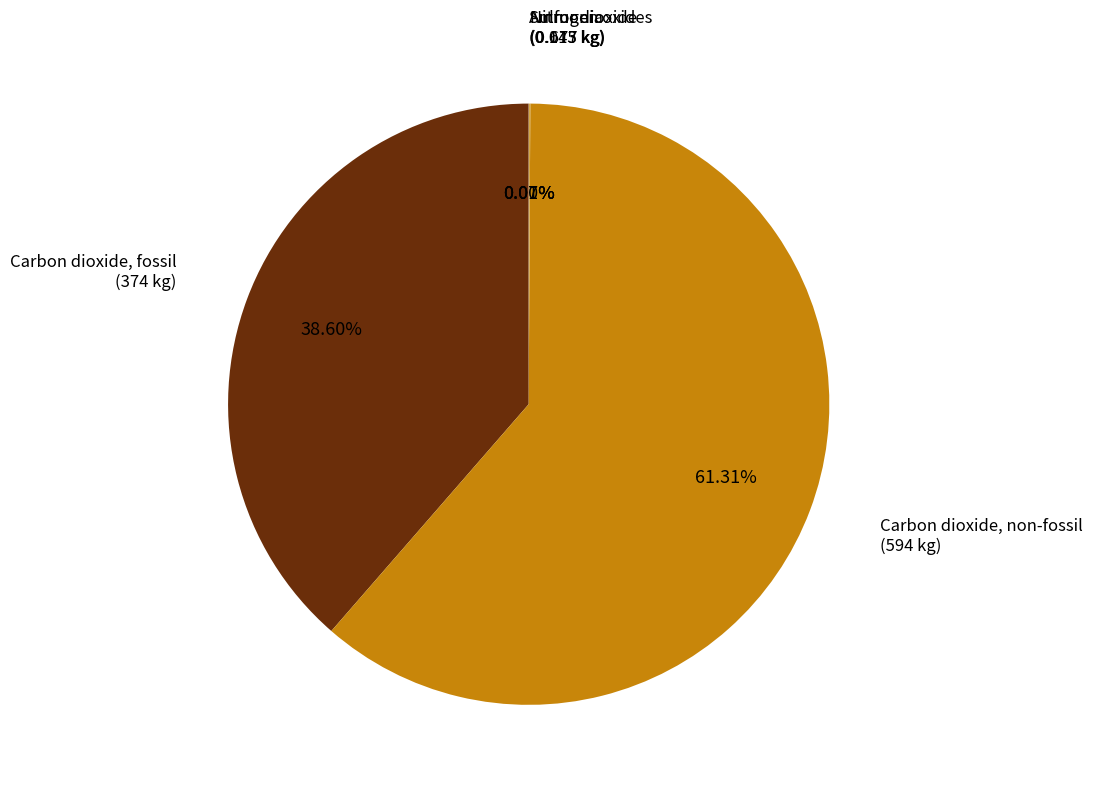

Which slice is the largest?

Carbon dioxide, non-fossil